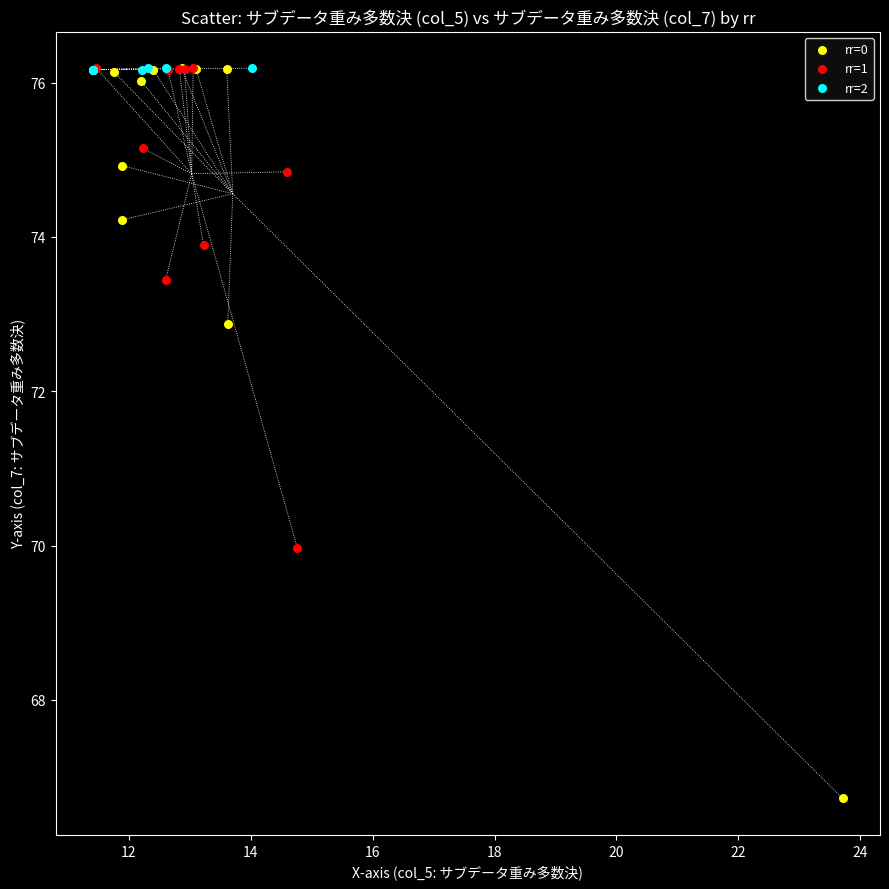

Which series has the largest Y range (max minus min)?

rr=0